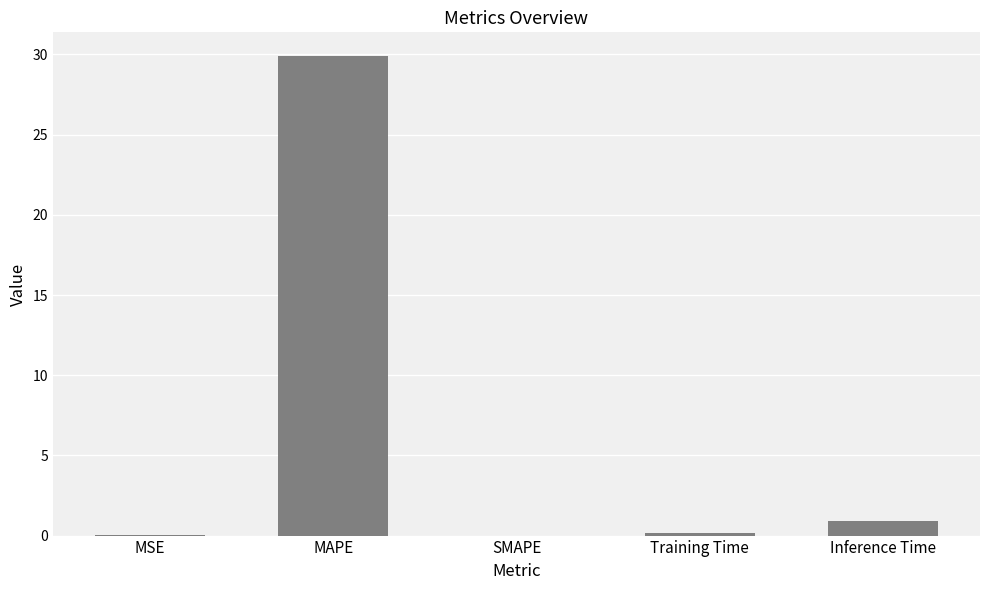

Is it true that the value at SMAPE is 0.0?

True